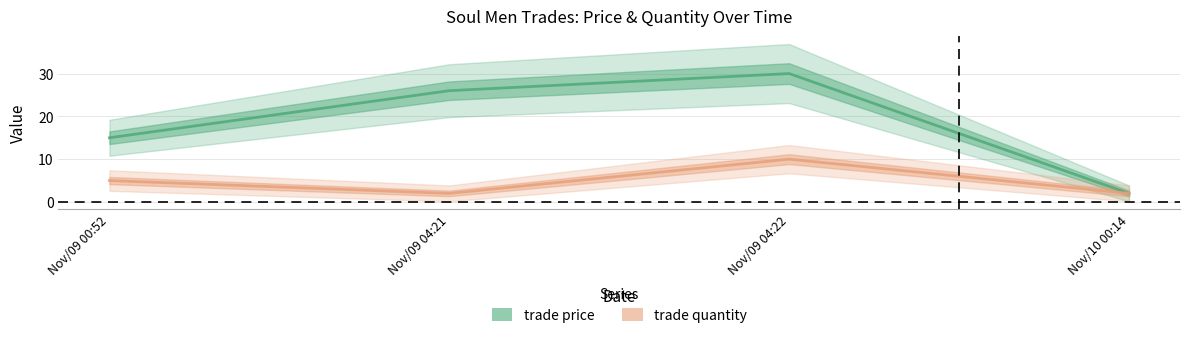

Rank the categories by trade price value from highest to lowest.

Nov/09 04:22, Nov/09 04:21, Nov/09 00:52, Nov/10 00:14